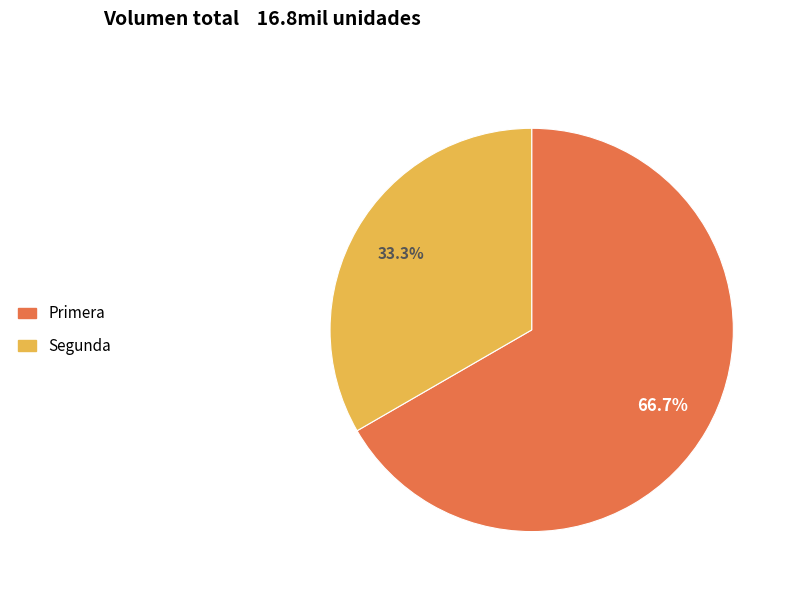

What percentage is NOT represented by Primera?

33.3%